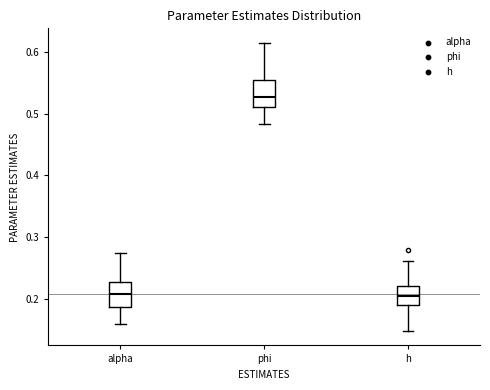

Reading left to right, read every box against the y-axis: the position of its median line, the range the box covers, and the ends of its whiskers. The values are not printed on the chart, so give them approximately, as read against the axis.

alpha: median 0.21, box 0.19 to 0.23, whiskers 0.16 to 0.27
phi: median 0.53, box 0.51 to 0.56, whiskers 0.48 to 0.61
h: median 0.20, box 0.19 to 0.22, whiskers 0.15 to 0.26